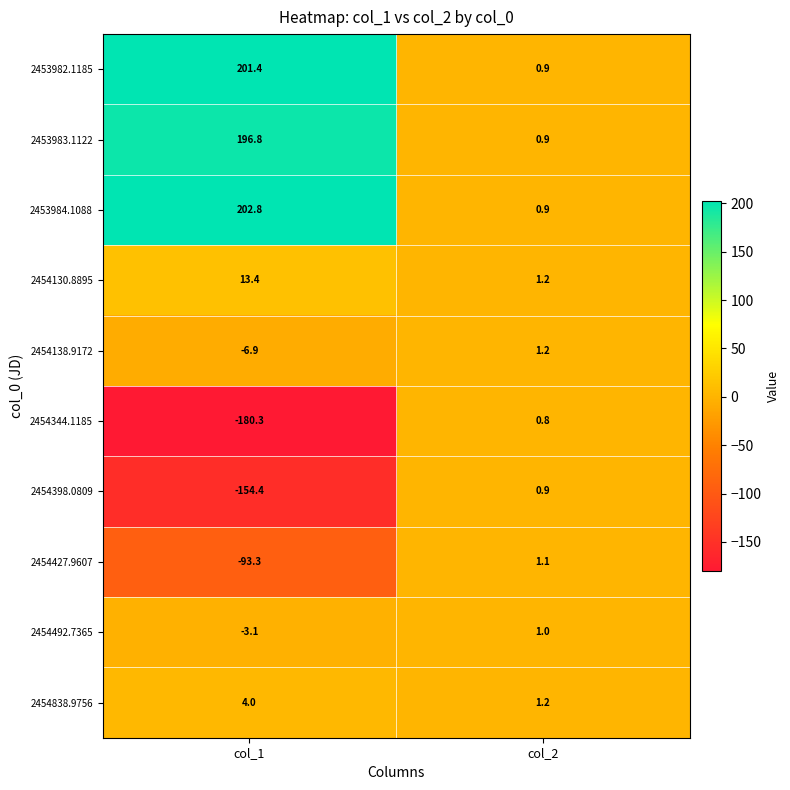

Which series has the largest total across all categories?

2453984.1088